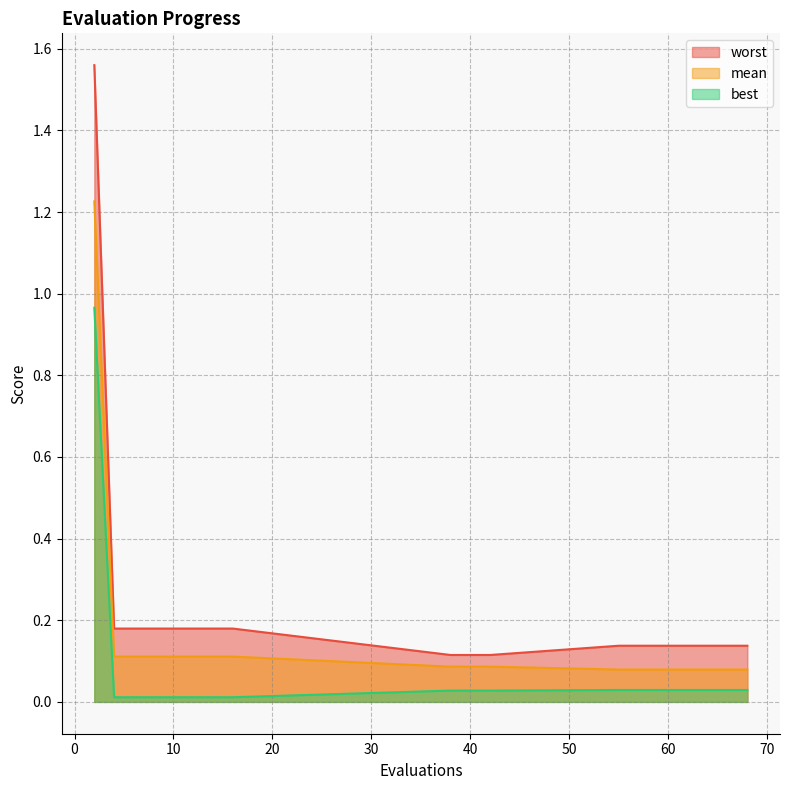

Which category has the lowest value across all series?

4